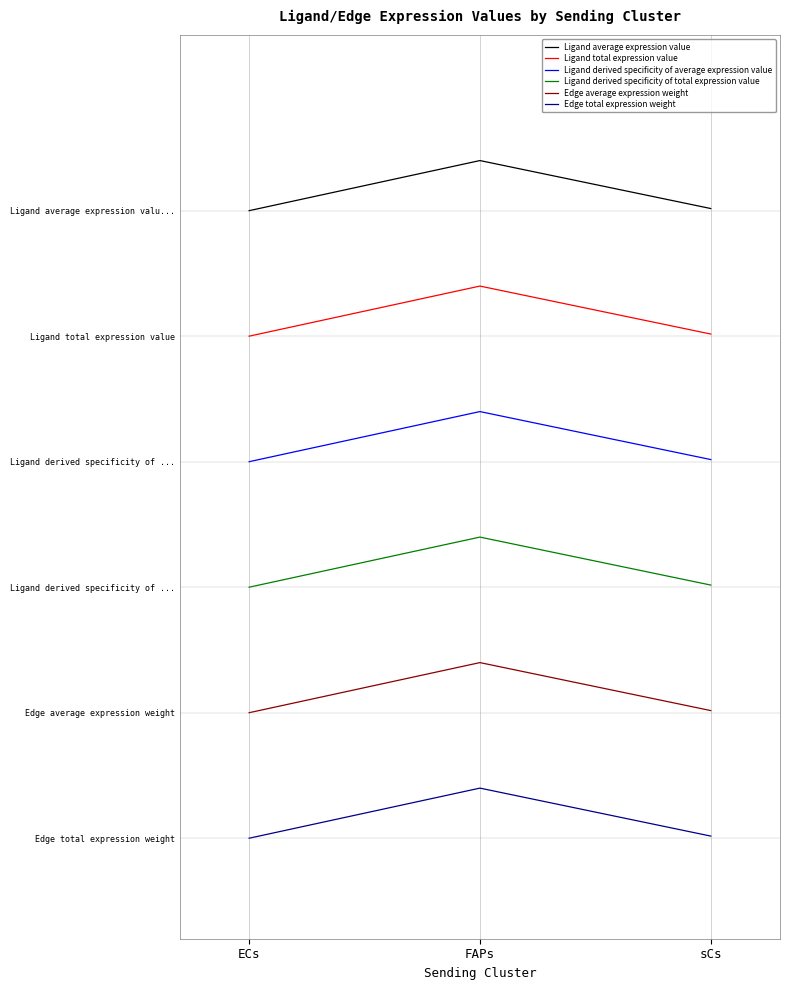

Does the chart display data point markers on the line(s)?

No